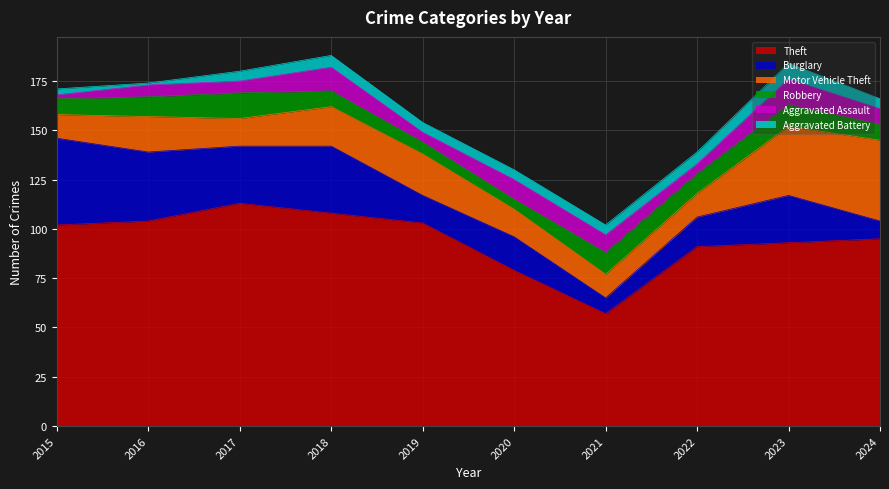

What is the maximum value shown in the chart?

113